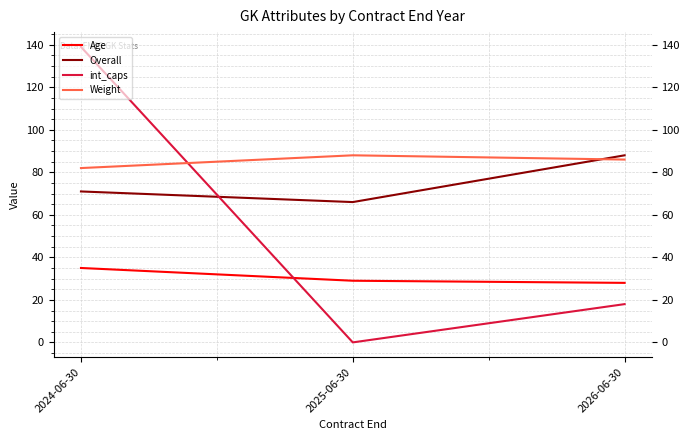

Does the chart have visible grid lines?

Yes